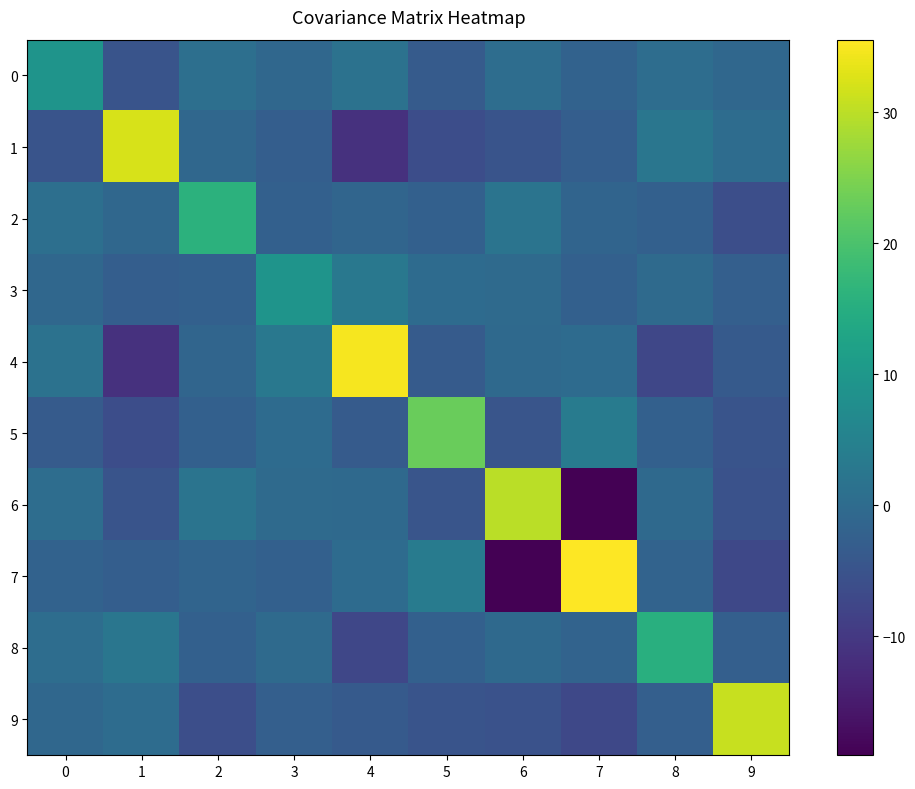

List the series in order of their peak value, highest first.

7, 4, 1, 9, 6, 5, 2, 8, 0, 3